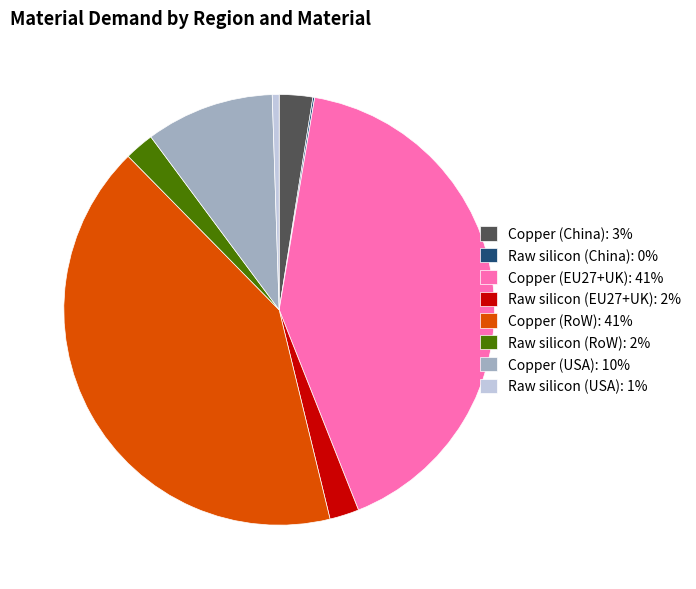

Is there any slice that represents more than half of the pie?

No